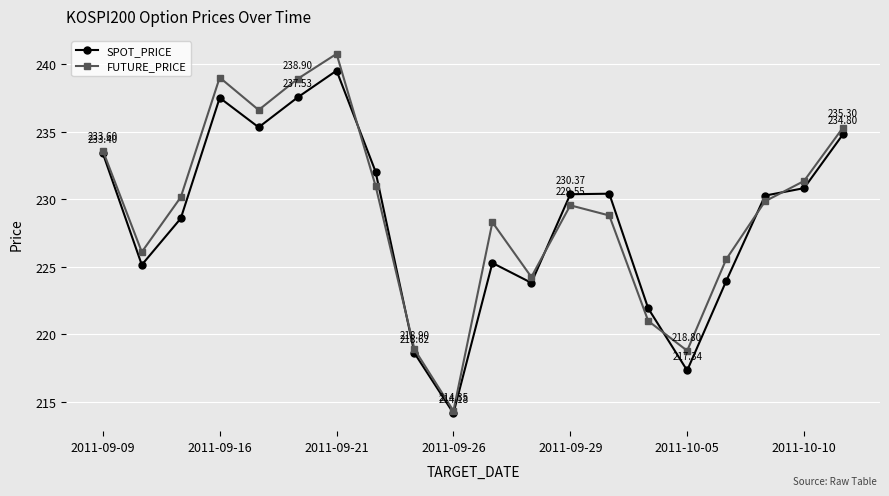

In FUTURE_PRICE, how many points are lower than both neighbors (excluding endpoints)?

5